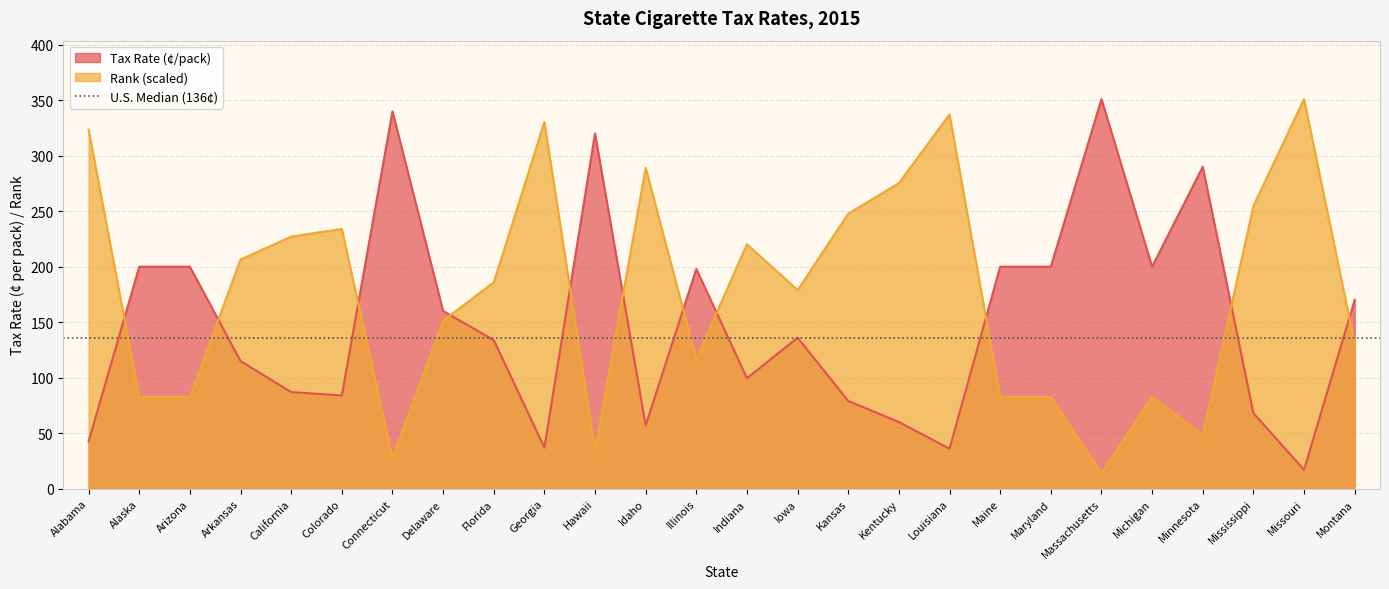

Reading left to right, list all the values displayed in this chart.

Tax Rate (¢/pack): Alabama=42.5	Alaska=200.0	Arizona=200.0	Arkansas=115.0	California=87.0	Colorado=84.0	Connecticut=340.0	Delaware=160.0	Florida=133.9	Georgia=37.0	Hawaii=320.0	Idaho=57.0	Illinois=198.0	Indiana=99.5	Iowa=136.0	Kansas=79.0	Kentucky=60.0	Louisiana=36.0	Maine=200.0	Maryland=200.0	Massachusetts=351.0	Michigan=200.0	Minnesota=290.0	Mississippi=68.0	Missouri=17.0	Montana=170.0
Rank: Alabama=323.5	Alaska=82.6	Arizona=82.6	Arkansas=206.5	California=227.1	Colorado=234.0	Connecticut=27.5	Delaware=151.4	Florida=185.8	Georgia=330.4	Hawaii=34.4	Idaho=289.1	Illinois=117.0	Indiana=220.2	Iowa=178.9	Kansas=247.8	Kentucky=275.3	Louisiana=337.2	Maine=82.6	Maryland=82.6	Massachusetts=13.8	Michigan=82.6	Minnesota=48.2	Mississippi=254.6	Missouri=351.0	Montana=130.8